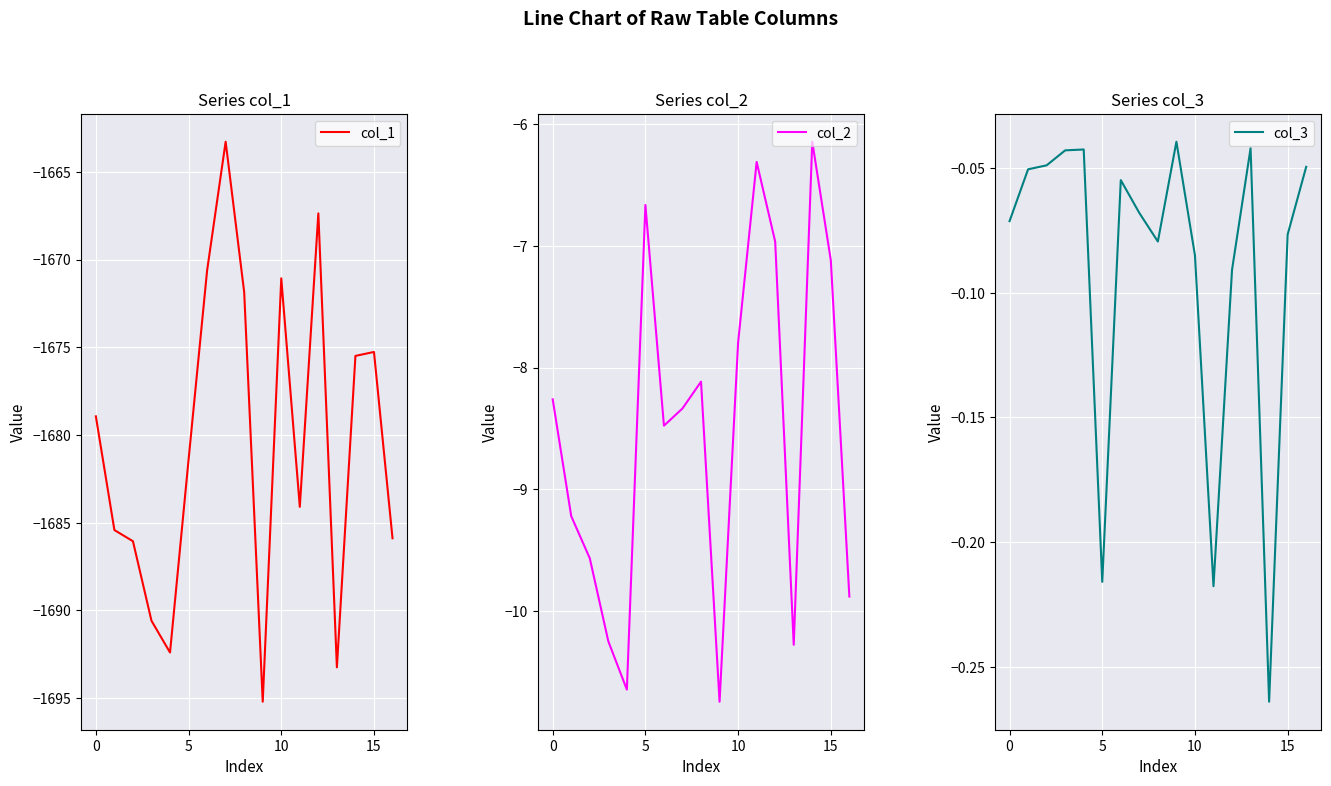

Which category has the highest value in the col_1 series?

7